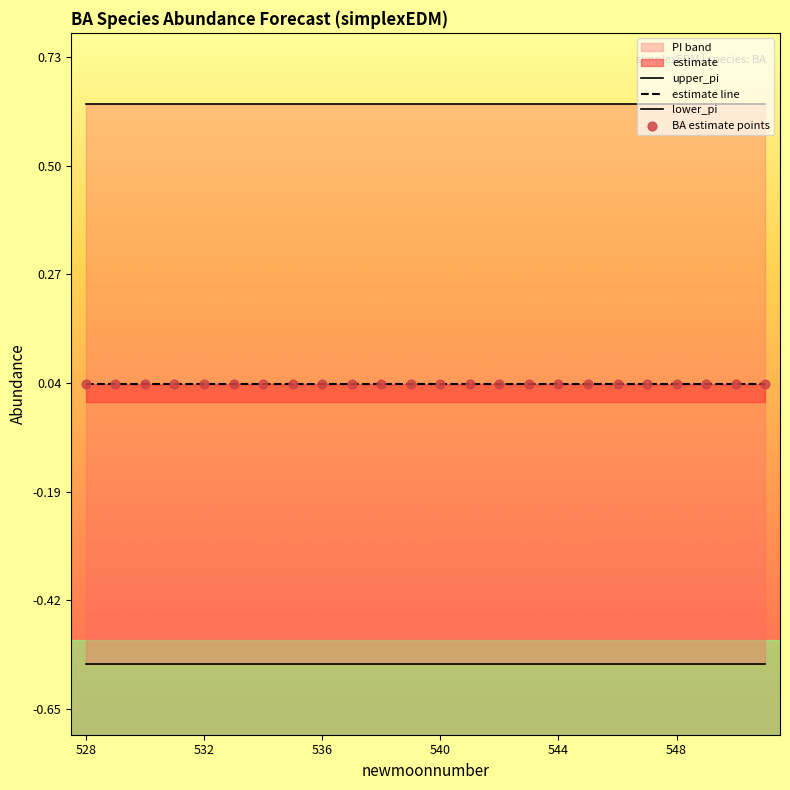

Which series reaches the minimum Y coordinate?

lower_pi